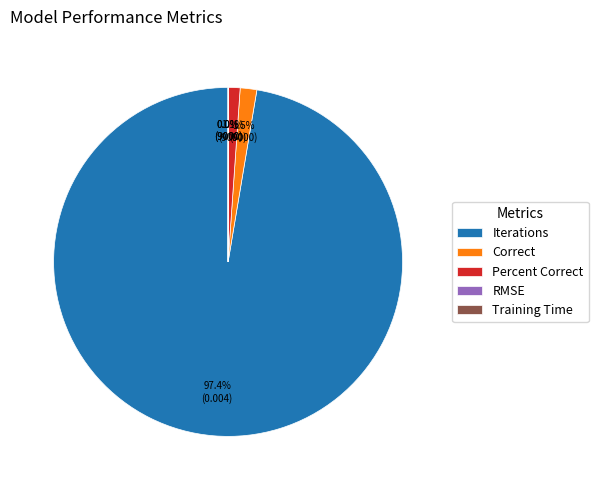

To the nearest percent, what is the difference between the Percent Correct and Iterations slice percentages?

96%